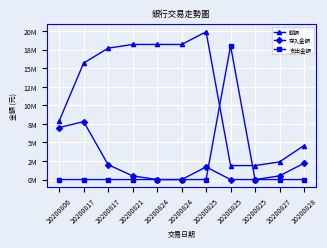

The value of 餘額 at 20200824 is 18183075. True or false?

True